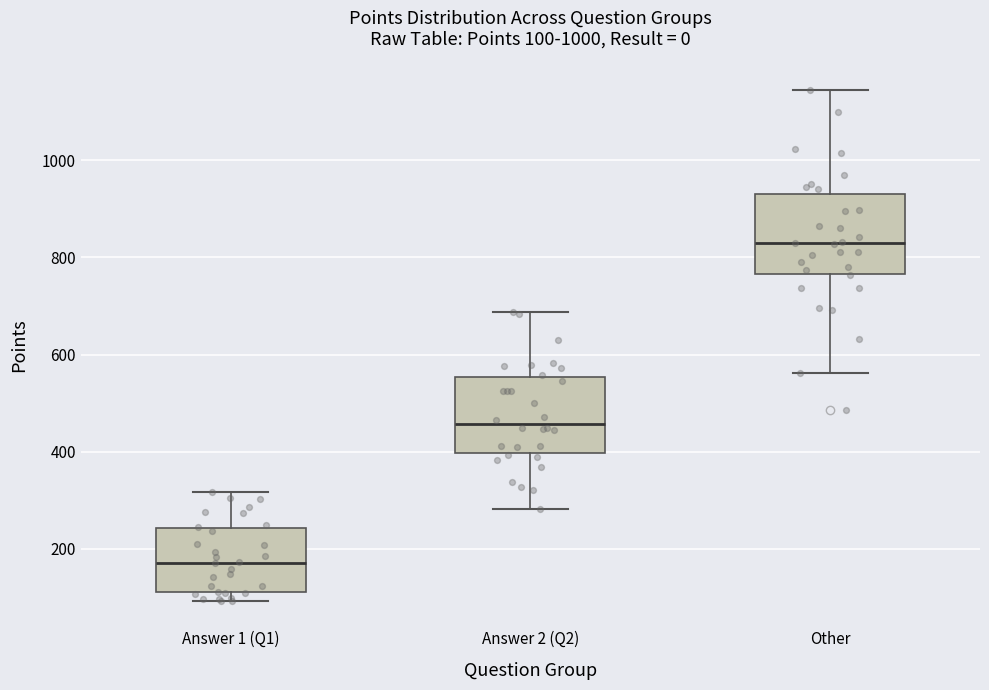

Which box has the highest median line?

Other